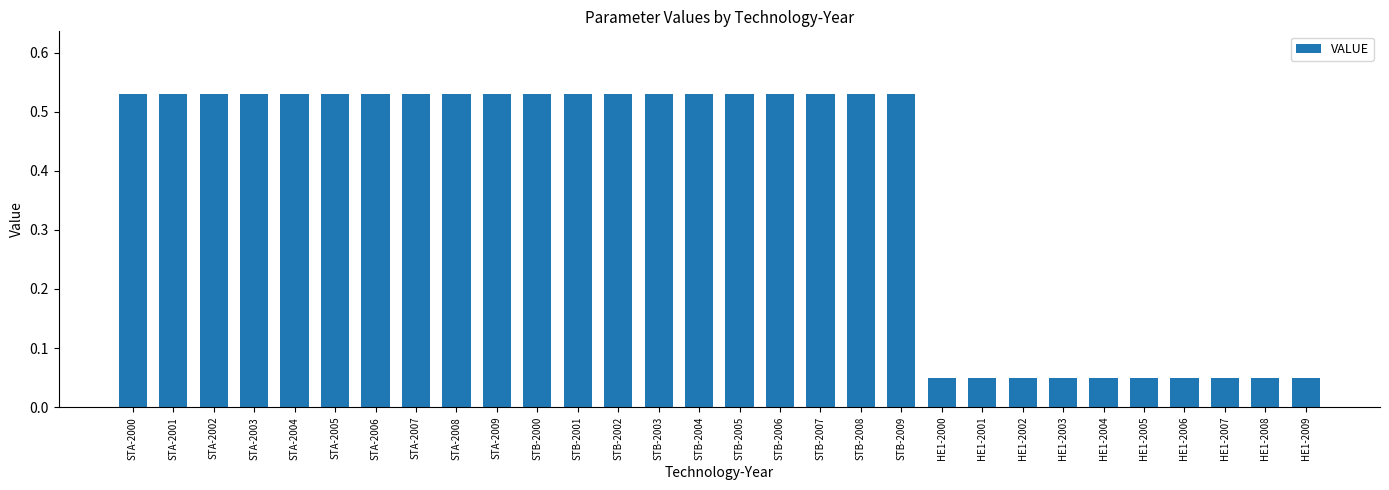

Are the bars grouped side by side (vs. stacked)?

No